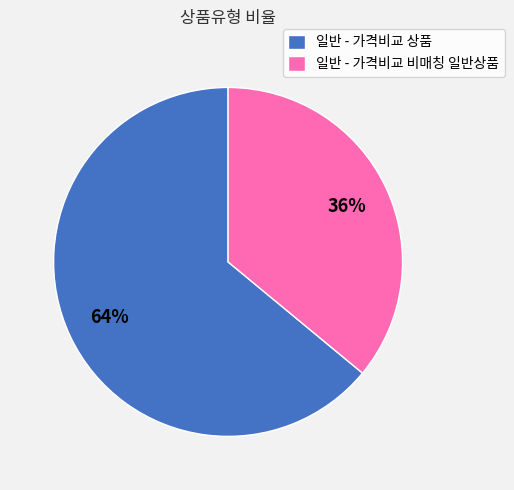

Count the number of slices in the pie.

2